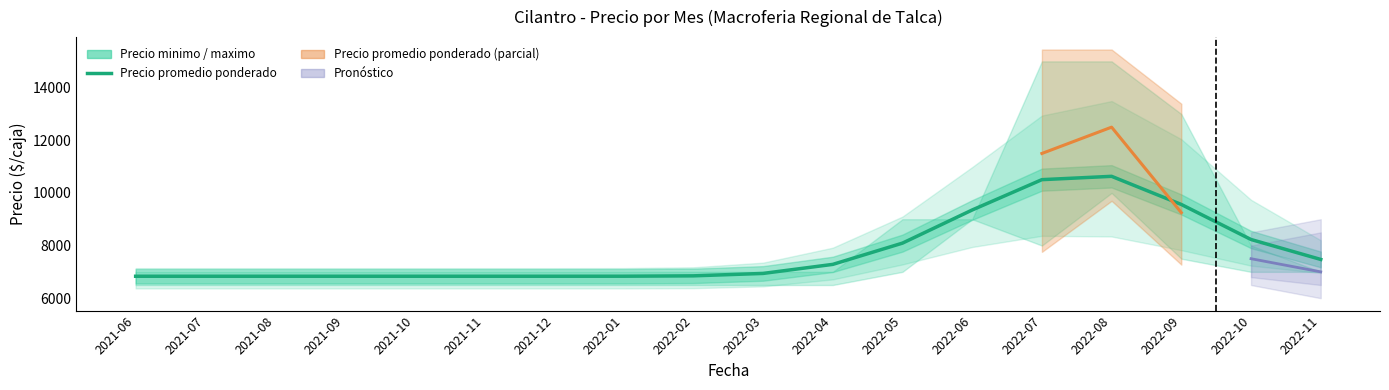

Reading left to right, extract all data points from this chart.

6833.0	6833.0	6833.0	6833.0	6833.0	6833.0	6833.0	6834.2	6848.2	6940.1	7284.2	8092.2	9351.7	10504.4	10631.0	9561.5	8229.6	7471.9